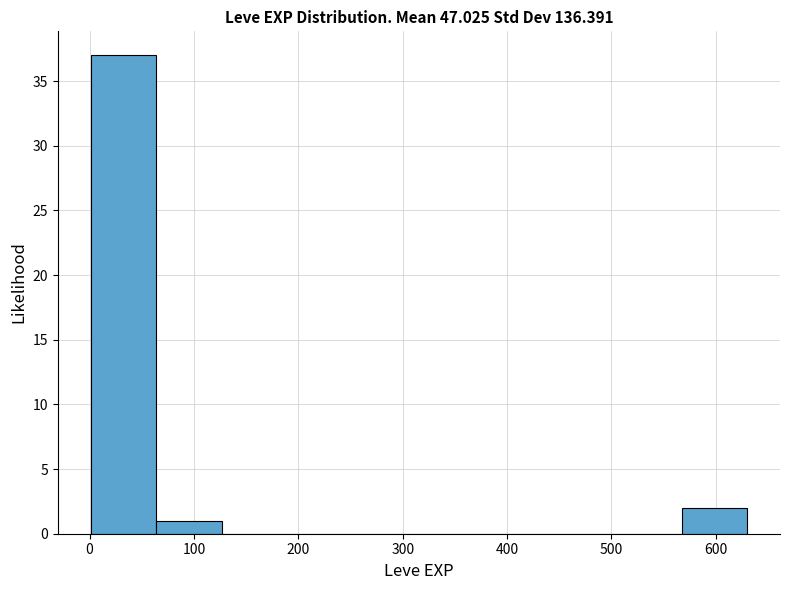

Reading left to right, list every bar in this chart as the range it spans on the x-axis followed by its height. Neither the bar edges nor the heights are printed on the chart, so give them approximately, as read against the axes.

0 to 60: 37
60 to 130: 1
130 to 190: 0
190 to 250: 0
250 to 320: 0
320 to 380: 0
380 to 440: 0
440 to 500: 0
500 to 570: 0
570 to 630: 2